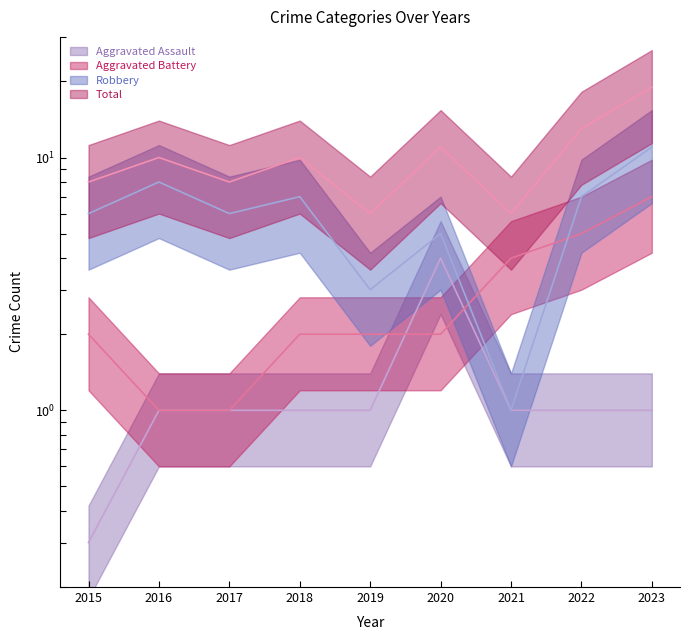

At which label does Total reach its minimum?

2019